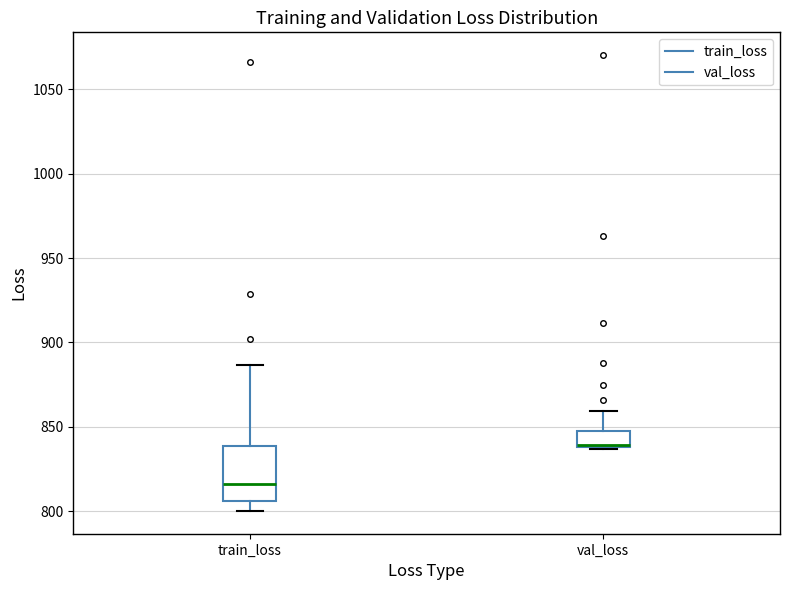

Reading left to right, read every box against the y-axis: the position of its median line, the range the box covers, and the ends of its whiskers. The values are not printed on the chart, so give them approximately, as read against the axis.

train_loss: median 815, box 805 to 840, whiskers 800 to 885
val_loss: median 840 (just above the box's lower edge), box 840 to 845, whiskers 835 to 860